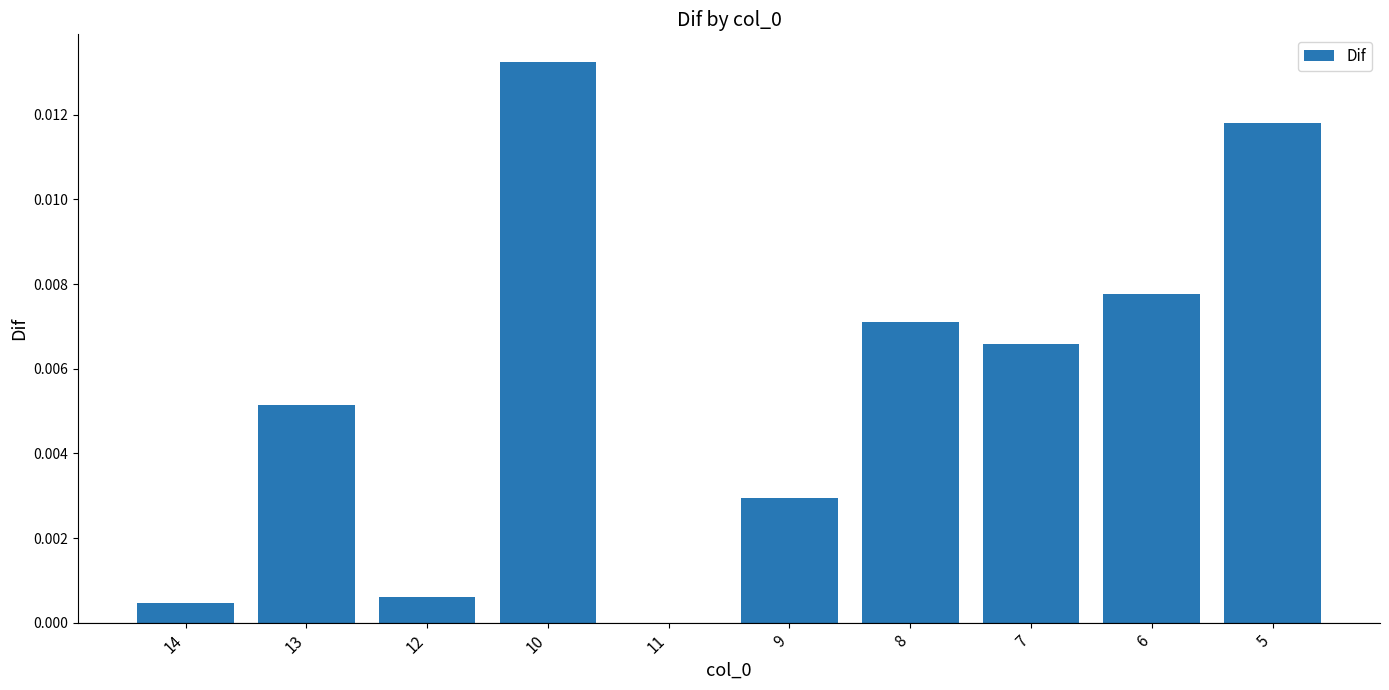

Which category has the highest value across all series?

10